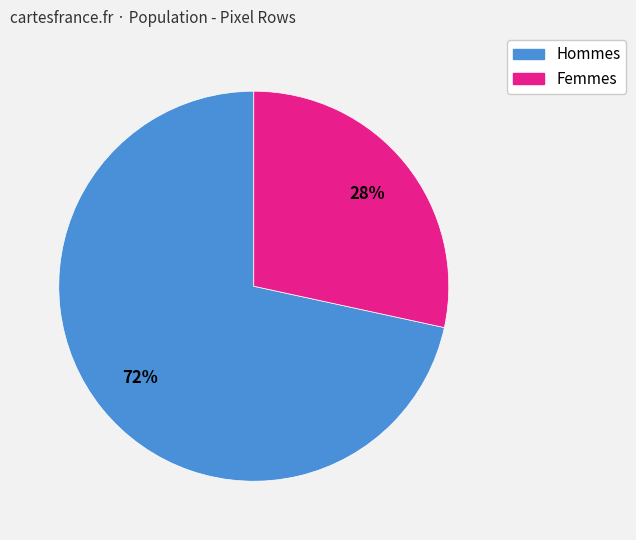

Do Femmes and Hommes together represent more than half of the pie?

Yes